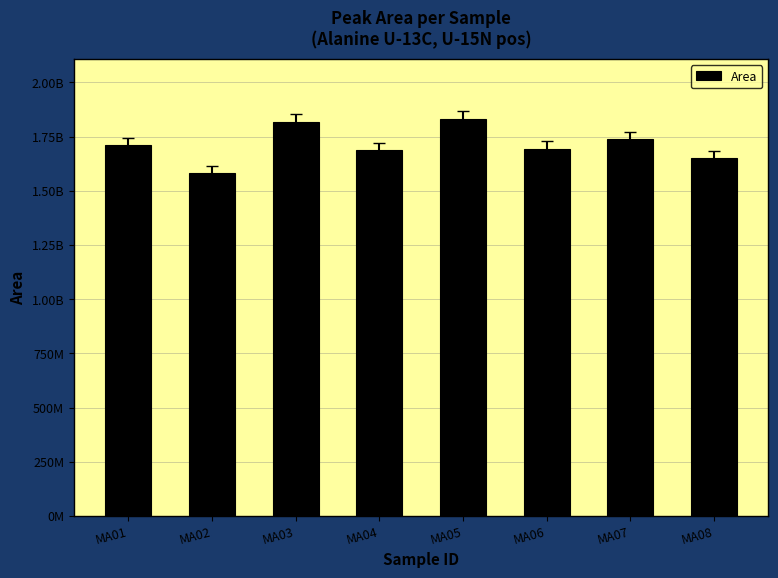

Does the chart contain any negative values?

No